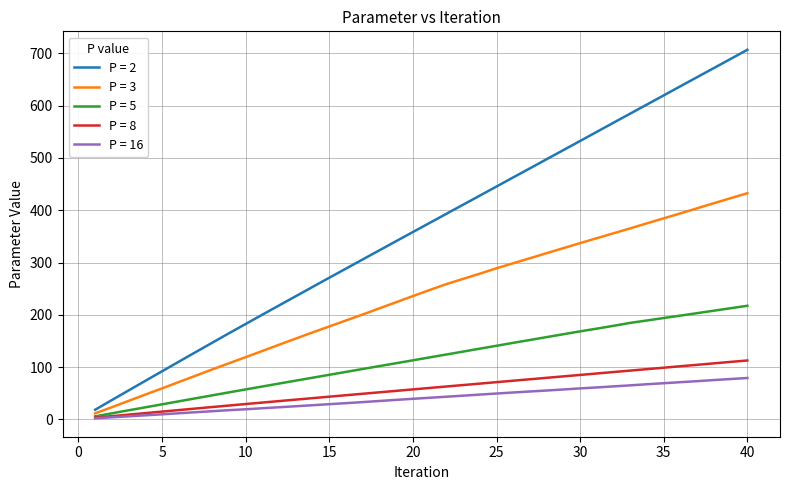

What is the difference between the maximum and minimum values in the P = 16 series?

77.1